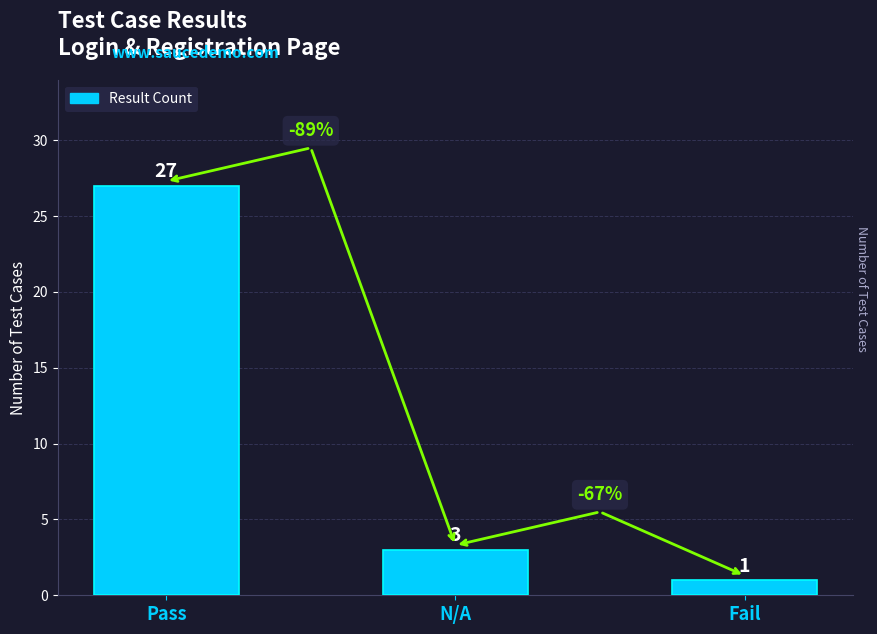

Rank the categories by value from highest to lowest.

Pass, N/A, Fail